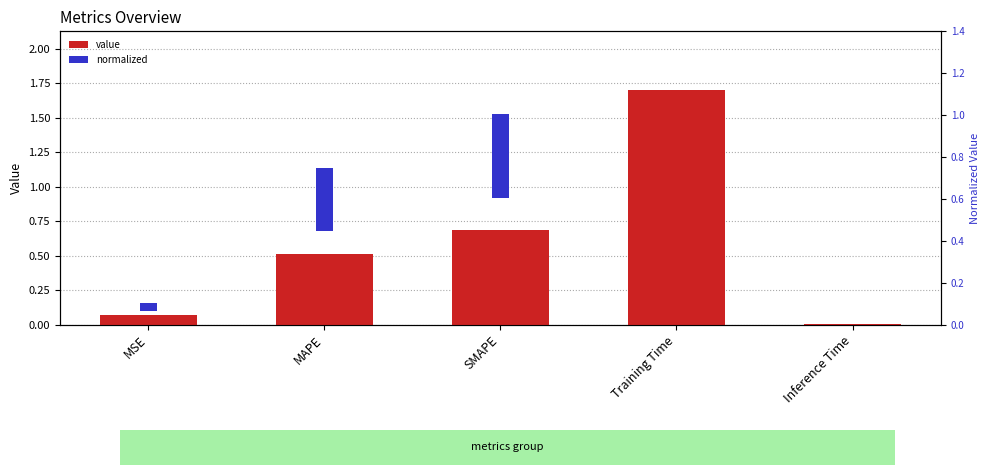

Is it true that value equals 1.7 at Training Time?

True